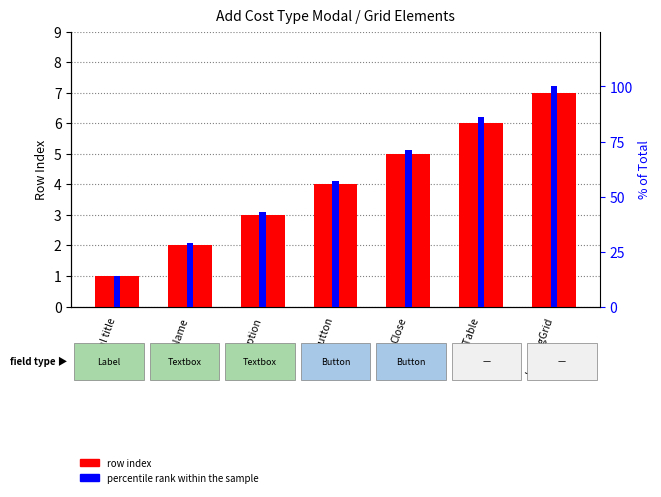

What is the difference between the maximum and minimum values in the percentile rank within the sample series?

86